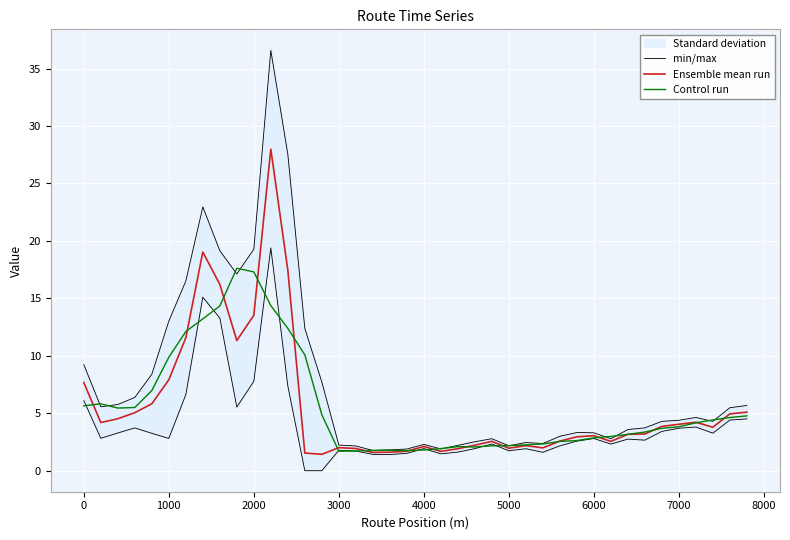

What is the highest value of the Control run series?

17.6